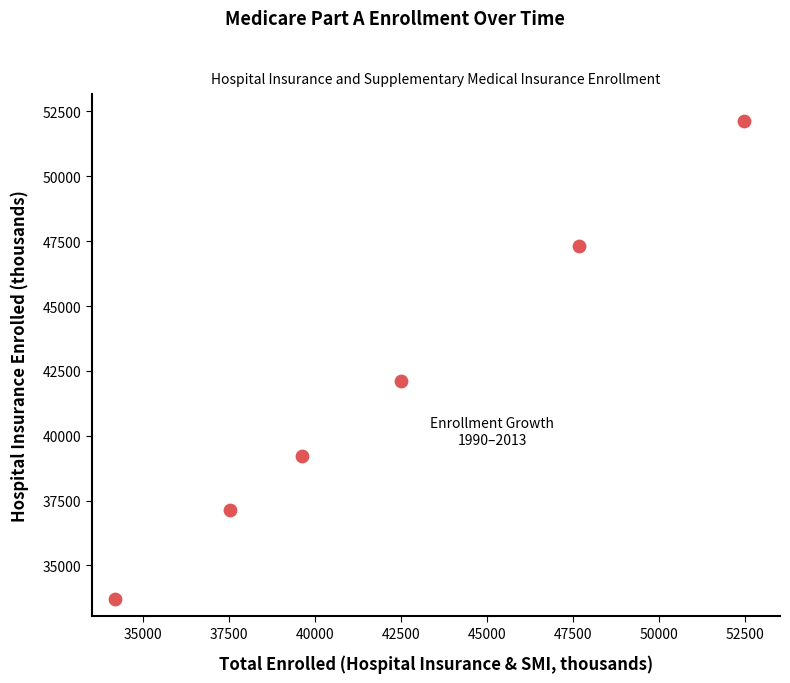

What is the range of Y values (max minus min)?

18408